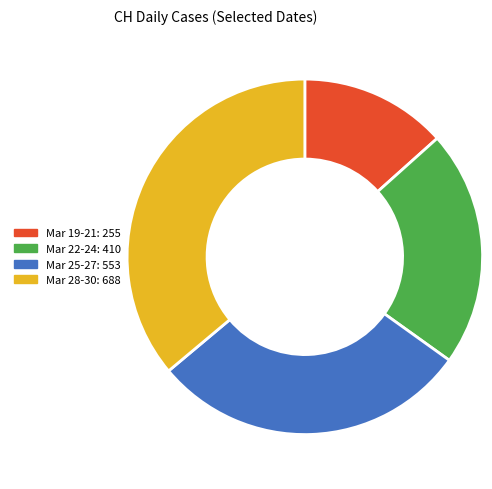

Is there any slice that represents more than half of the pie?

No